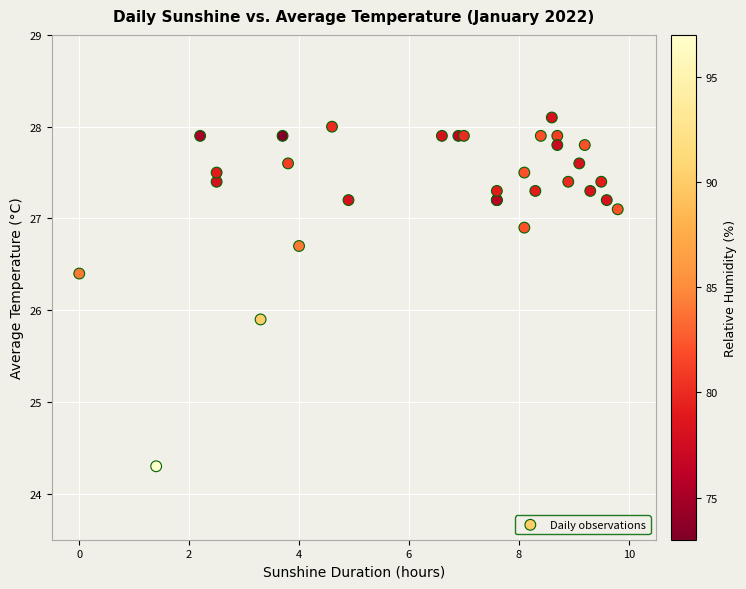

What Y value in the scatter plot is closest to 26?

25.9